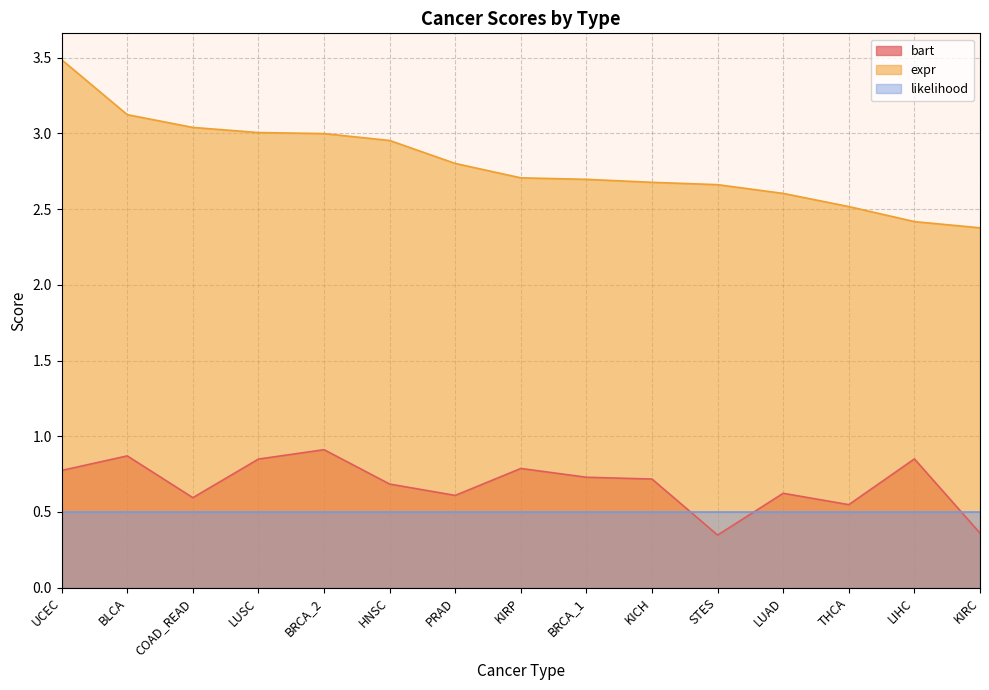

Does the chart have visible grid lines?

Yes